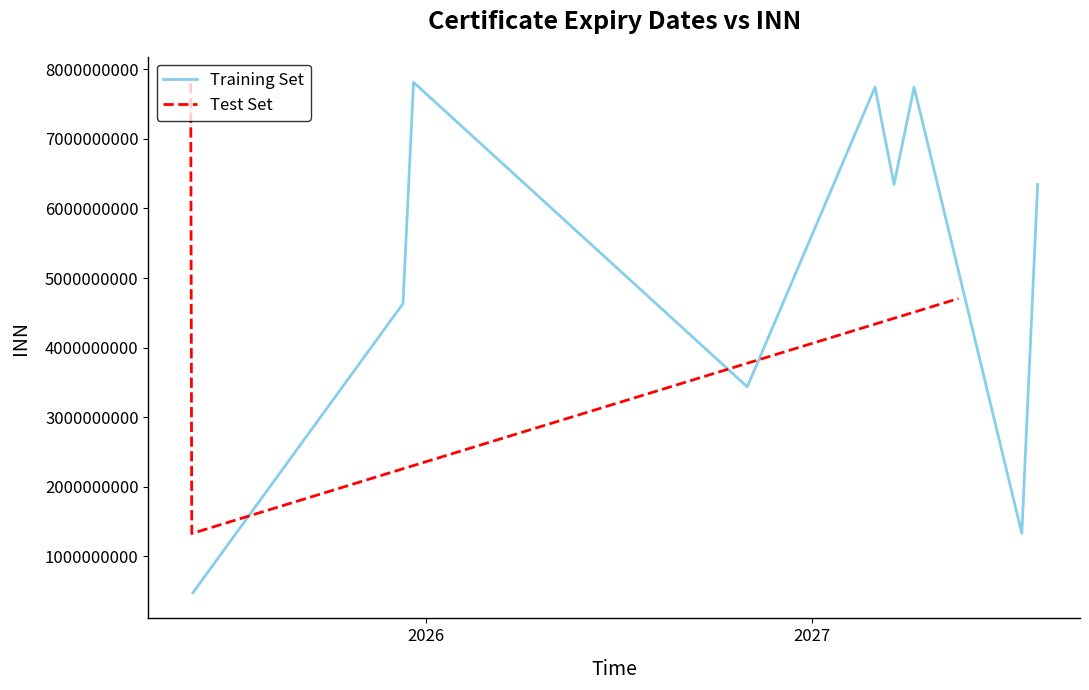

What is the difference between the maximum and minimum values?

6473291209